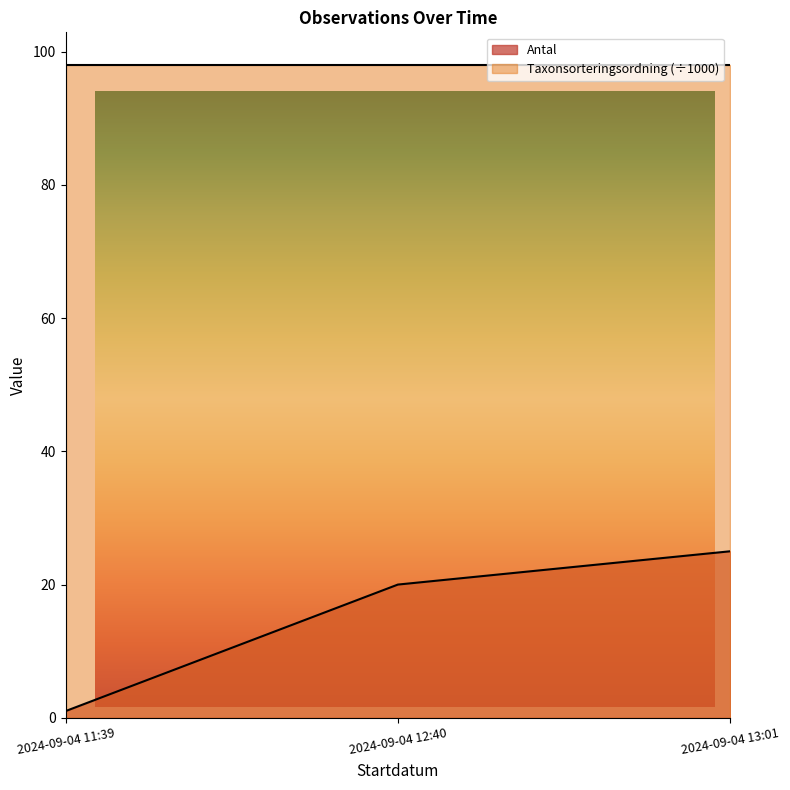

The chart shows a value of 8 at 2024-09-04 12:40. True or false?

False